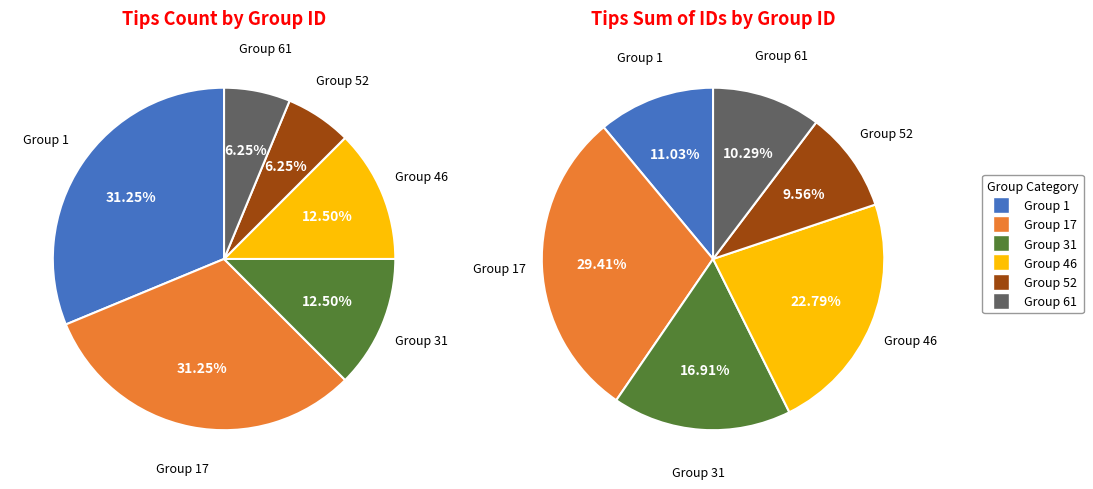

Rank the categories by value from lowest to highest.

group_52, group_61, group_31, group_46, group_1, group_17